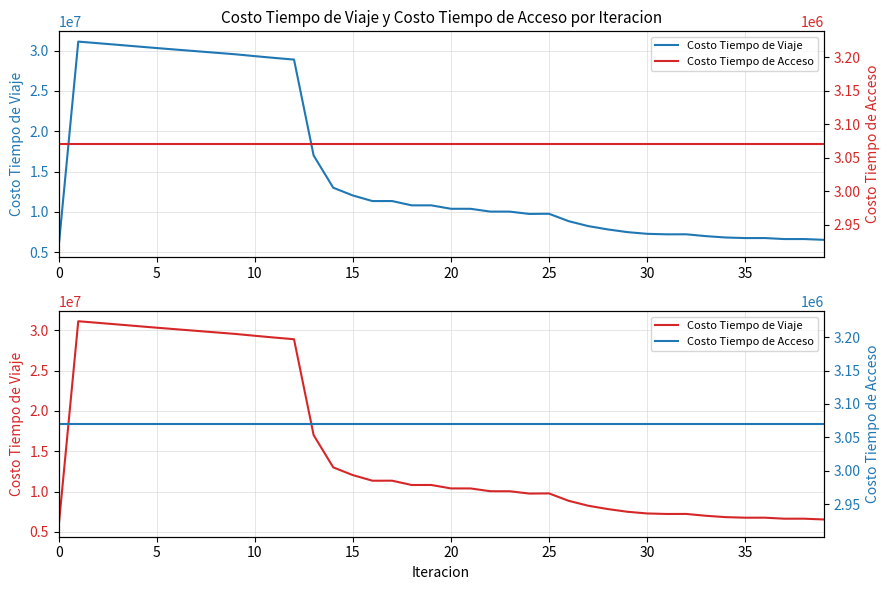

The value of Costo Tiempo de Acceso at 10 is 2097515.9. True or false?

False